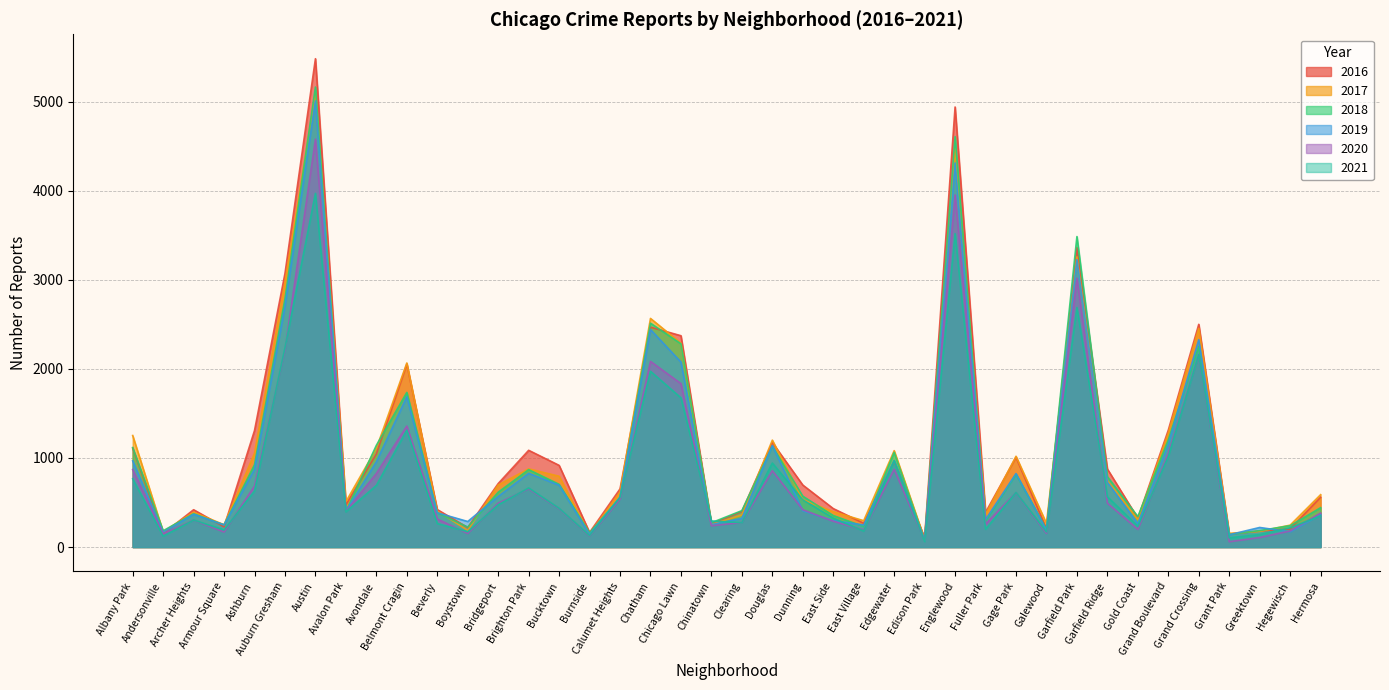

At how many categories does at least one series exceed 2829?

4